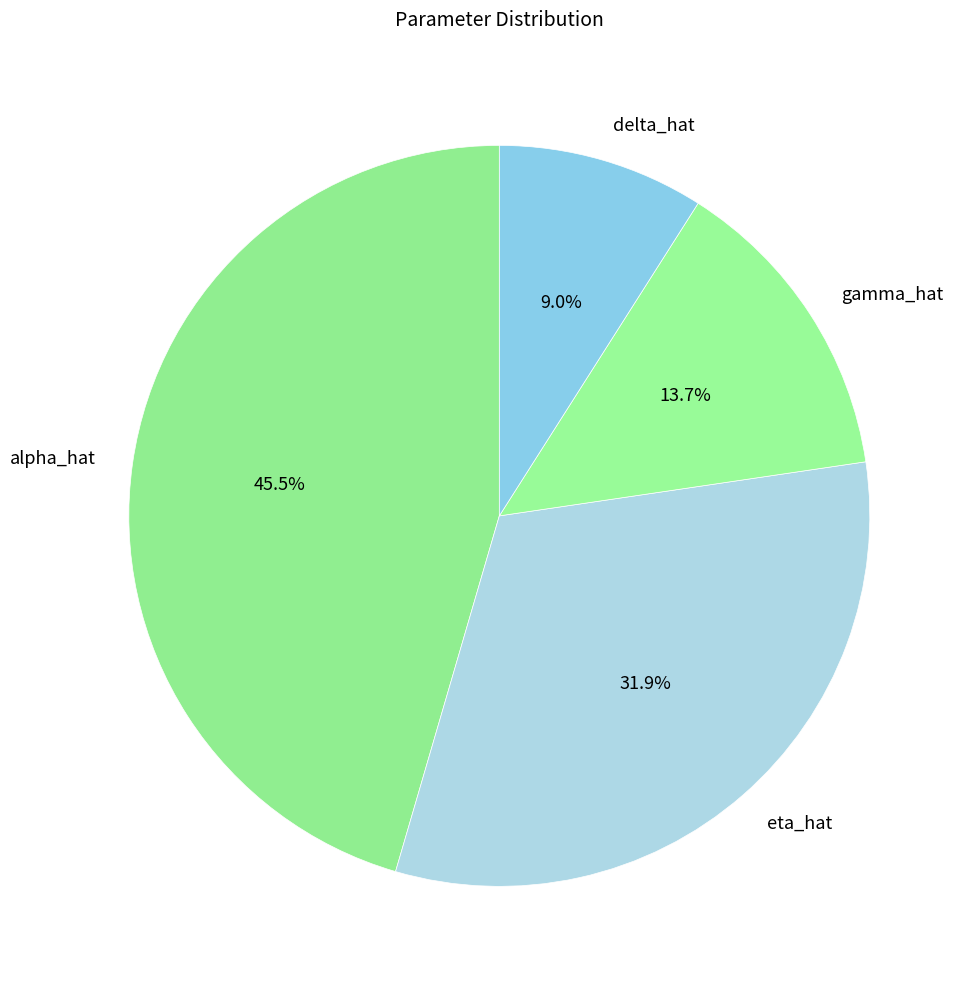

To the nearest percent, what is the difference between the largest and smallest slice percentages?

36%